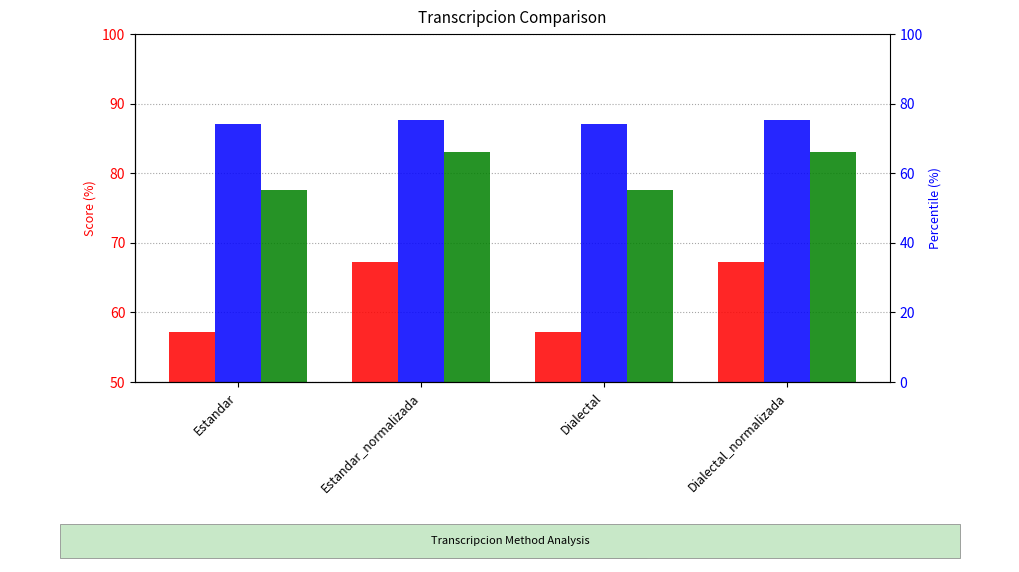

List the series in order of their overall mean, lowest first.

Levenstein, Parcial, Orden